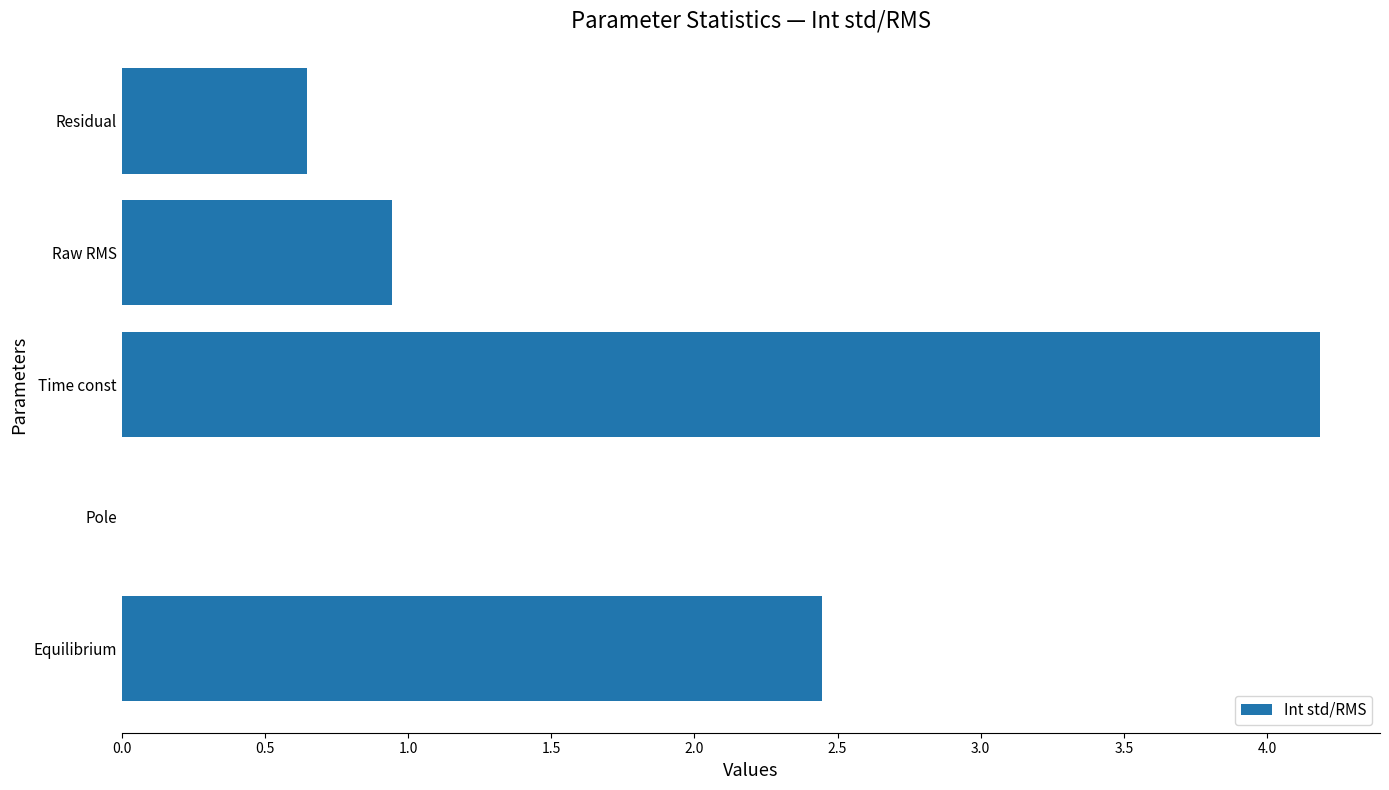

True or false: the data shows 4.2 at Time const.

True